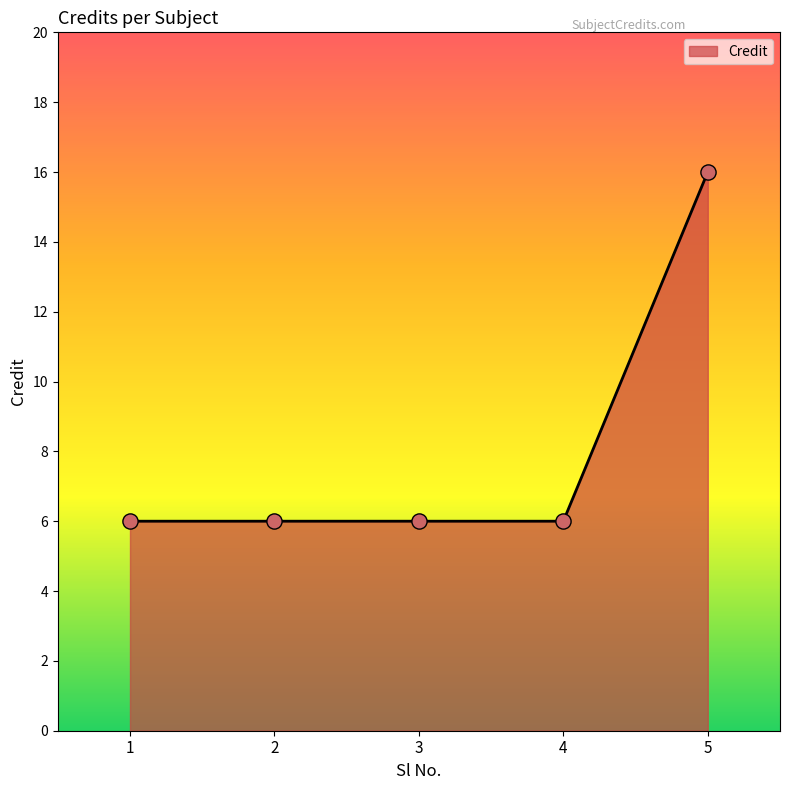

What is the change in value from 4 to 5?

+10